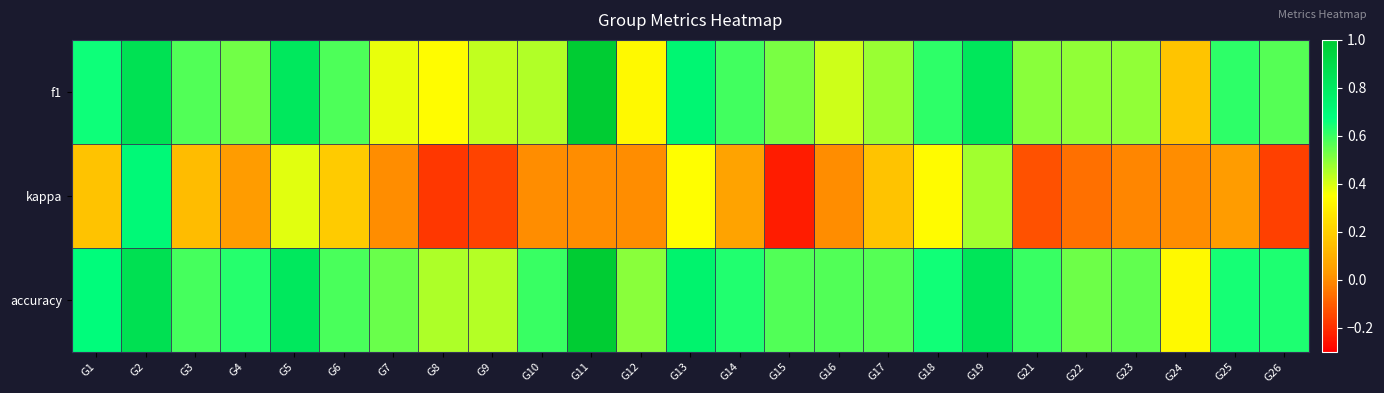

Which series has the largest range (max minus min)?

kappa